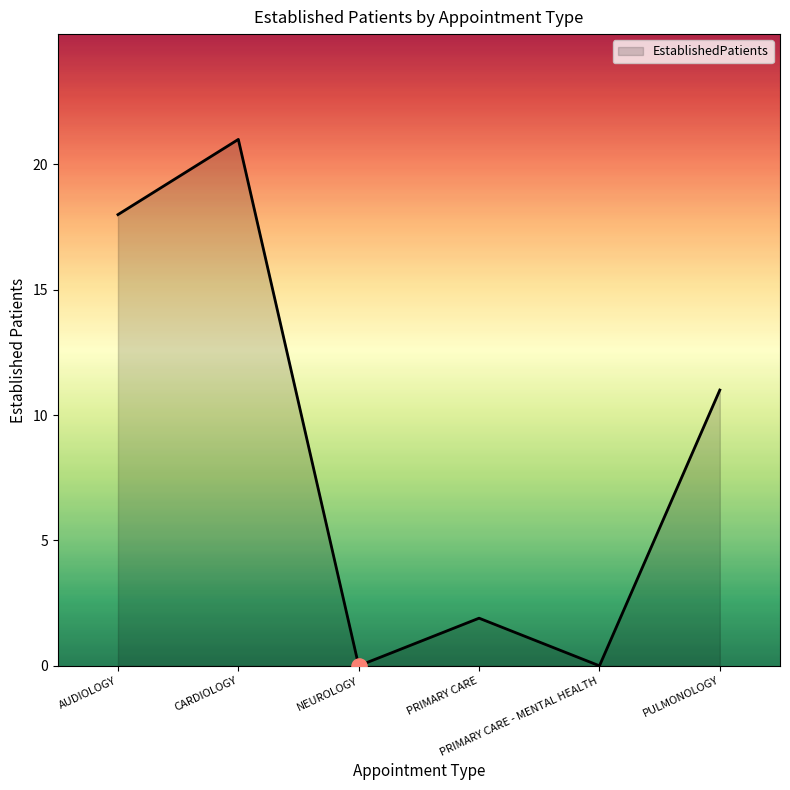

What is the change in value from CARDIOLOGY to PULMONOLOGY?

-10.0